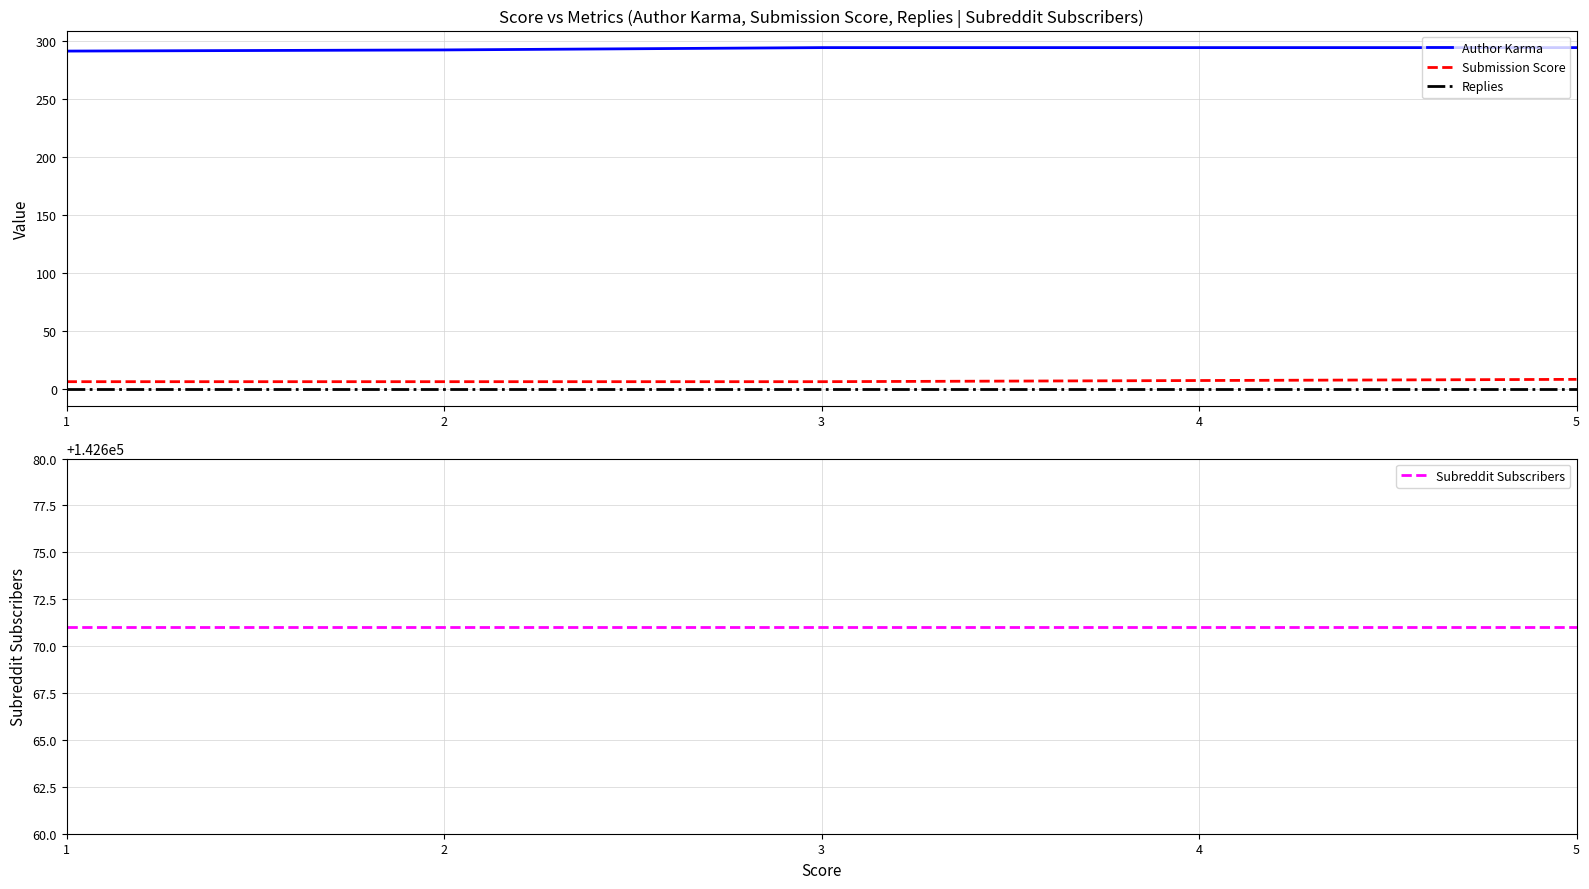

What is the difference between the Author Karma values at 1 and 5?

3